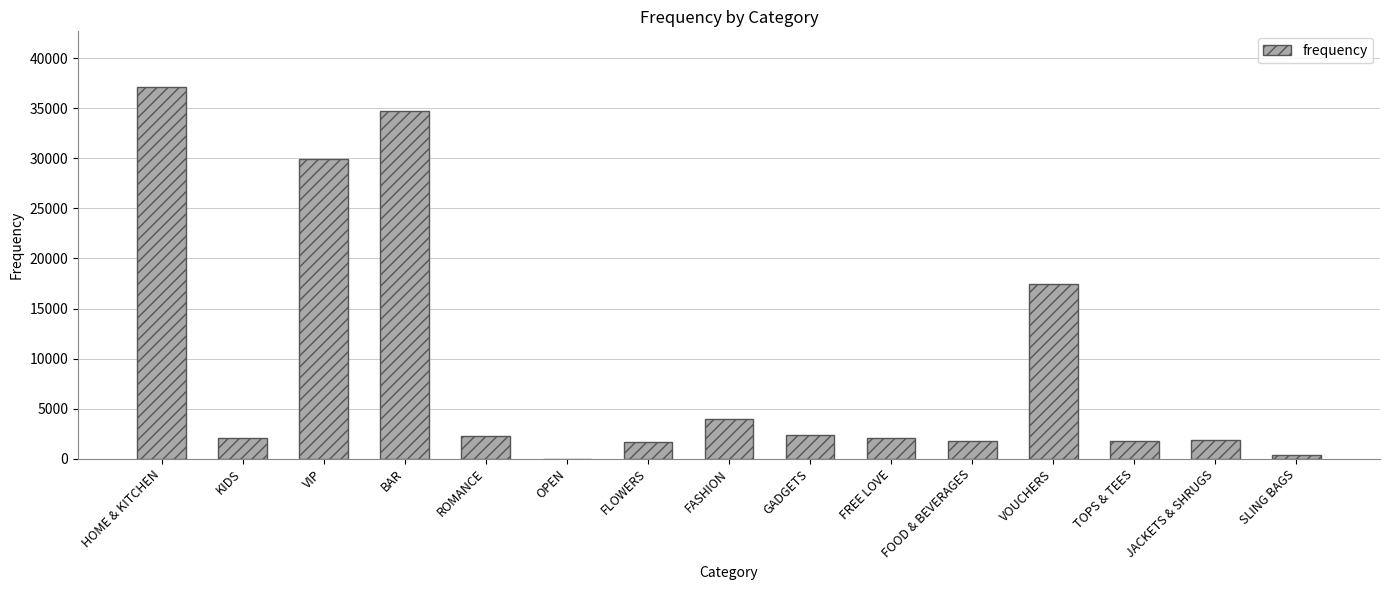

What is the change in value from GADGETS to VOUCHERS?

+15129